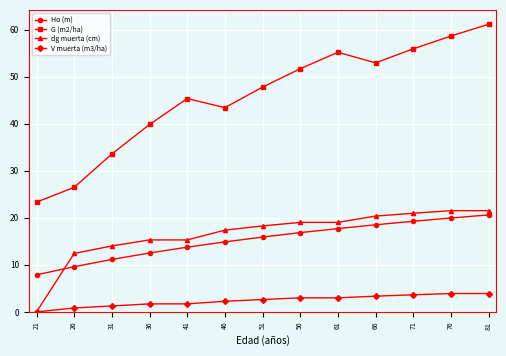

True or false: Ho (m) and G (m2/ha) cross at least once.

False